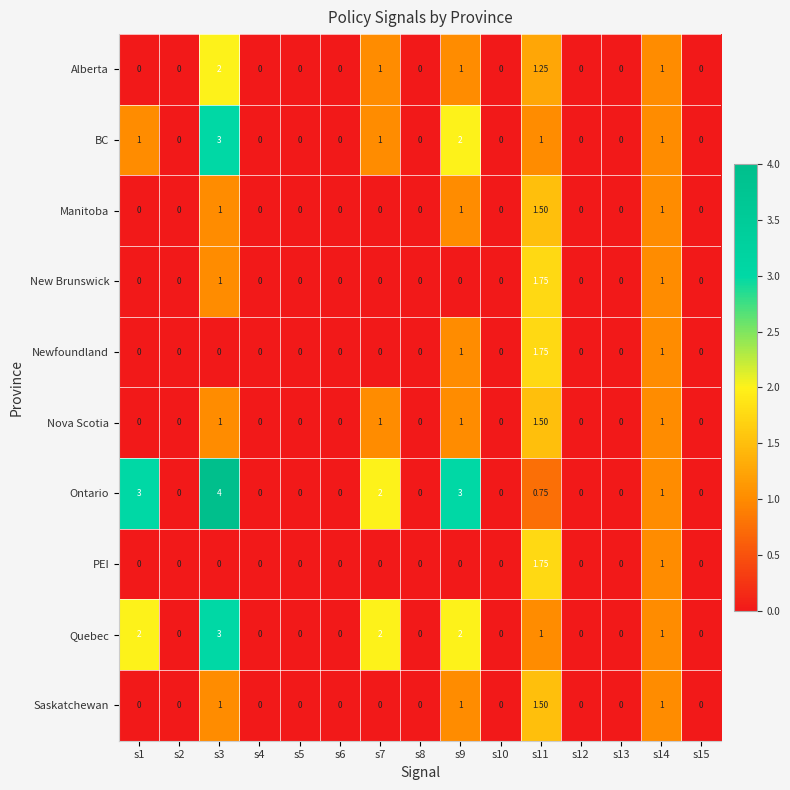

Which series has the largest range (max minus min)?

Ontario